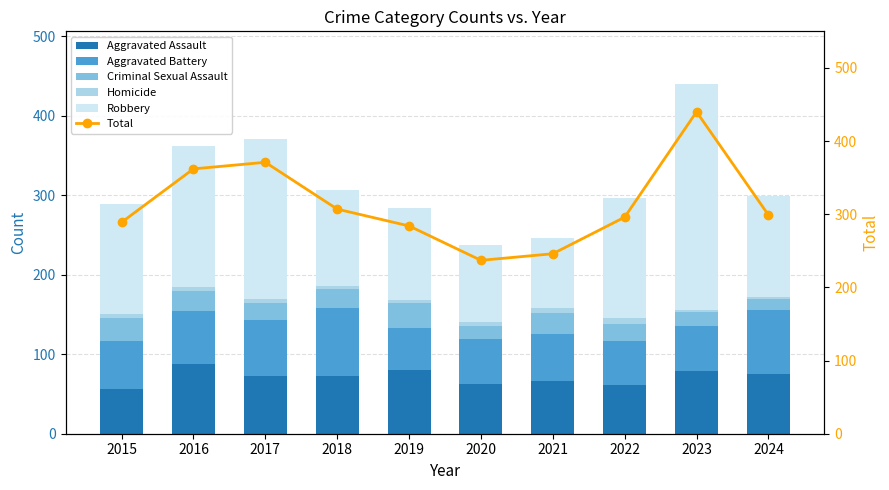

How many values in the Aggravated Battery series are below 60?

4